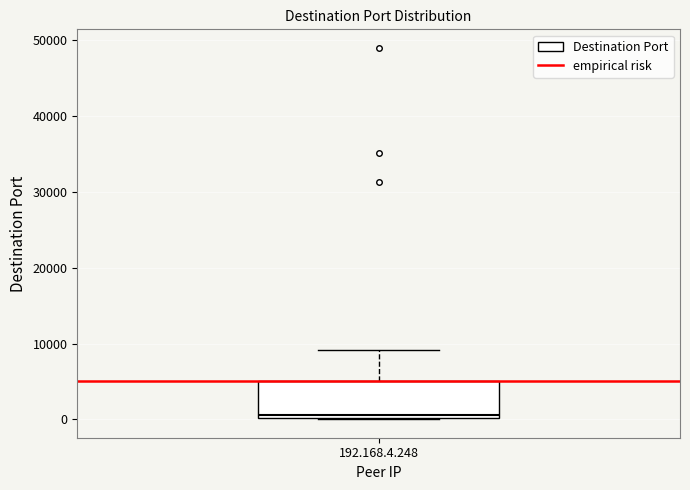

Read this box plot against the y-axis: the position of the median line, the range covered by the box, and the ends of both whiskers. The values are not printed on the chart, so give them approximately, as read against the axis.

median 1000, box 0 to 5000, whiskers 0 to 9000